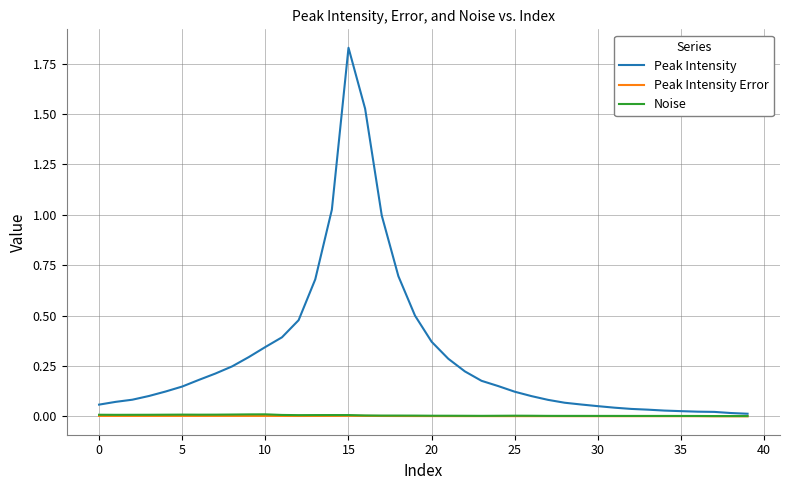

Which series has the largest total across all categories?

Peak Intensity